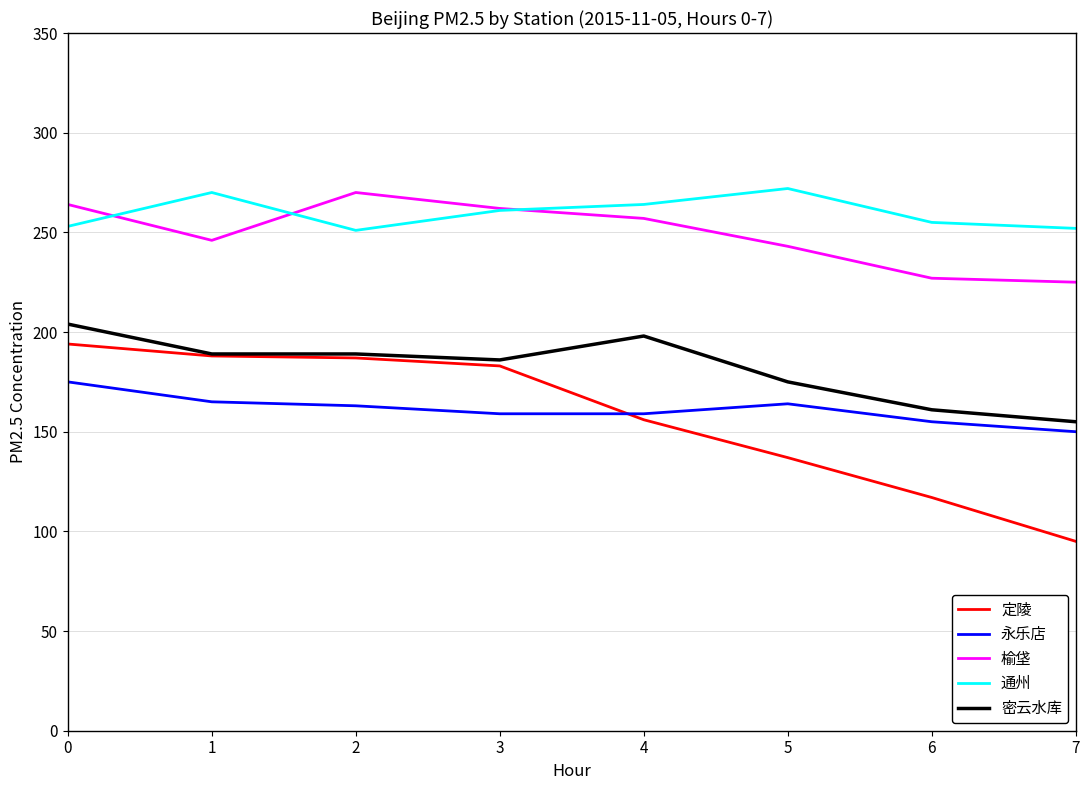

The value of 定陵 at 5 is 205. True or false?

False